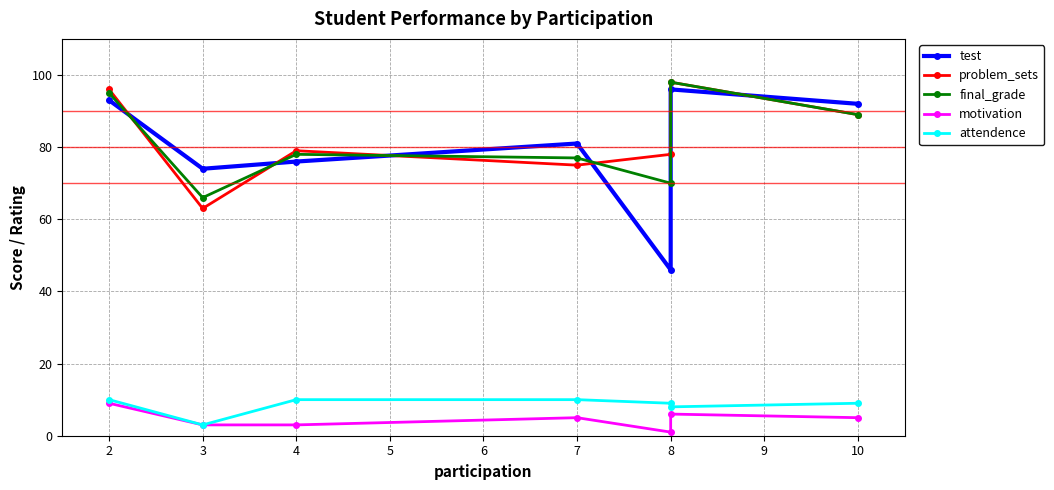

Rank the categories by problem_sets value from lowest to highest.

3, 7, 8, 4, 10, 2, 8